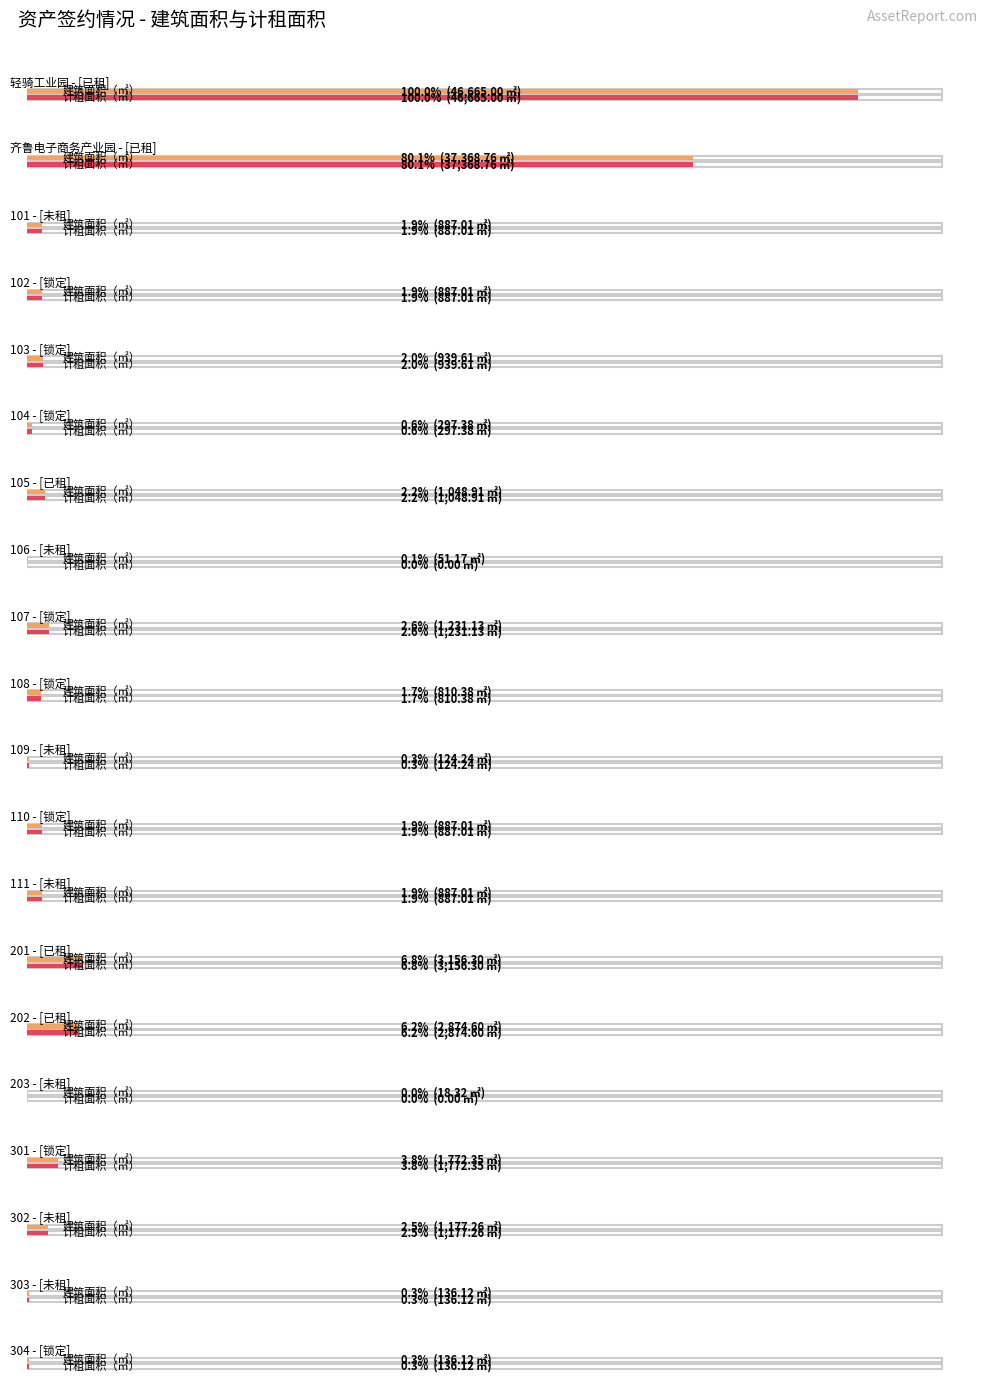

Which label corresponds to the smallest value in the chart?

106